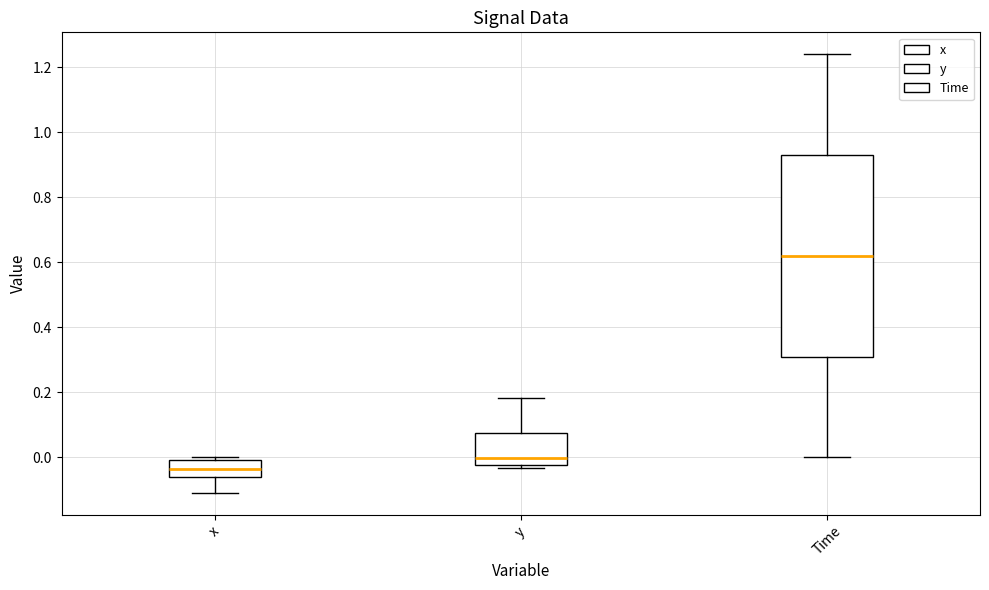

Which box's median line is the lowest?

x